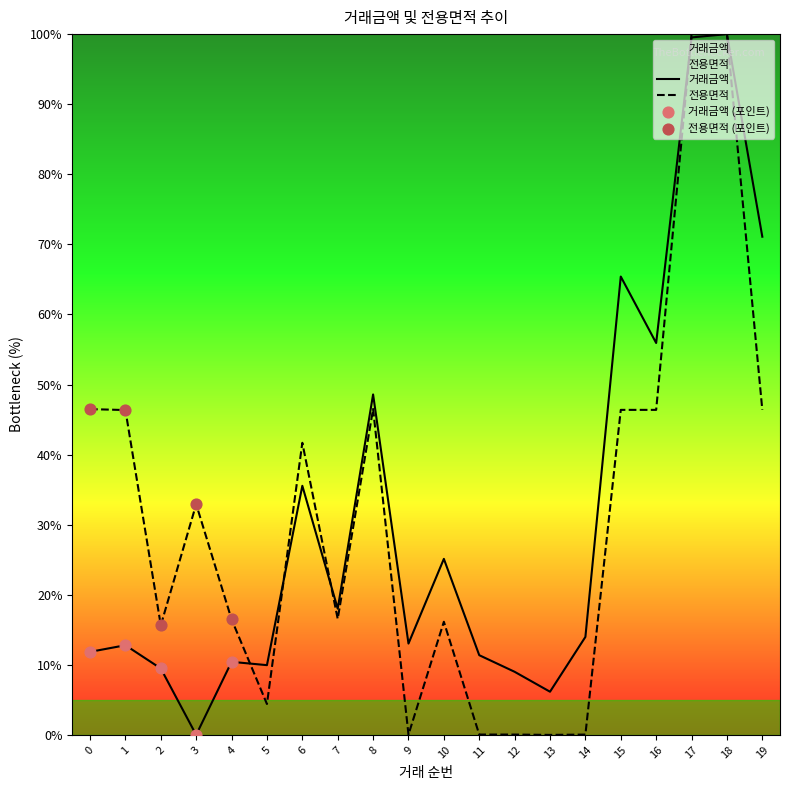

At which category is the sum across all series the highest?

18